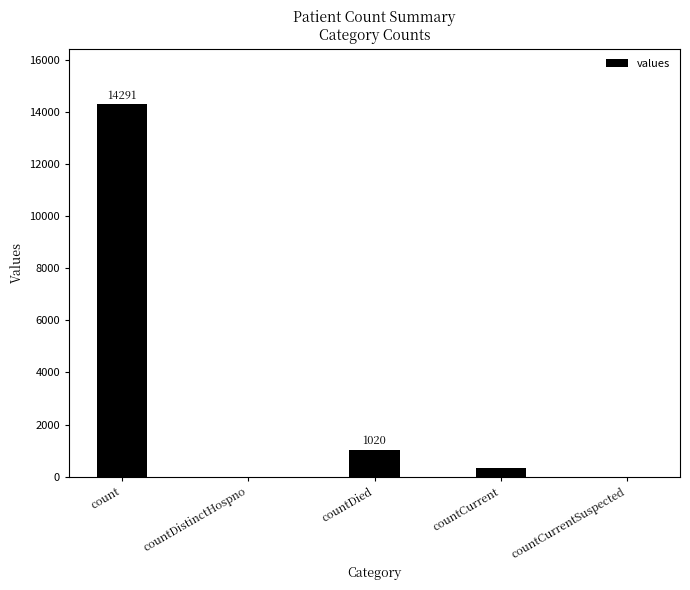

At which category does the chart reach its peak across all series?

count